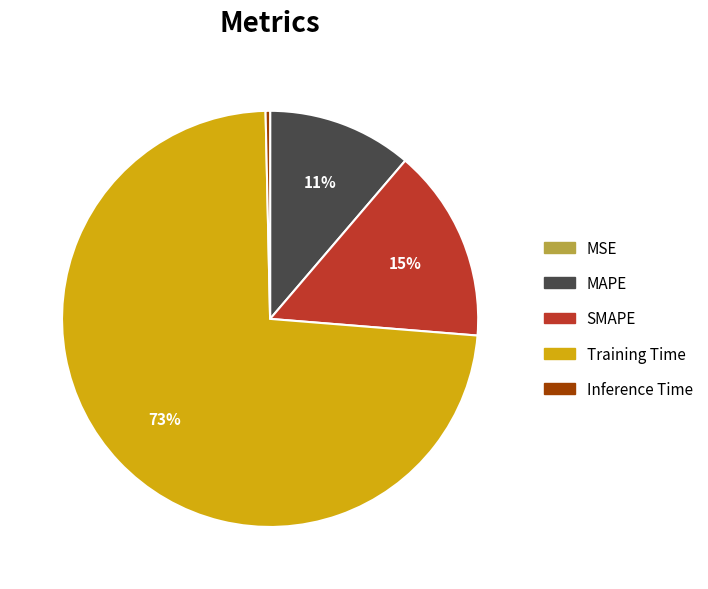

Which slice is the largest?

Training Time